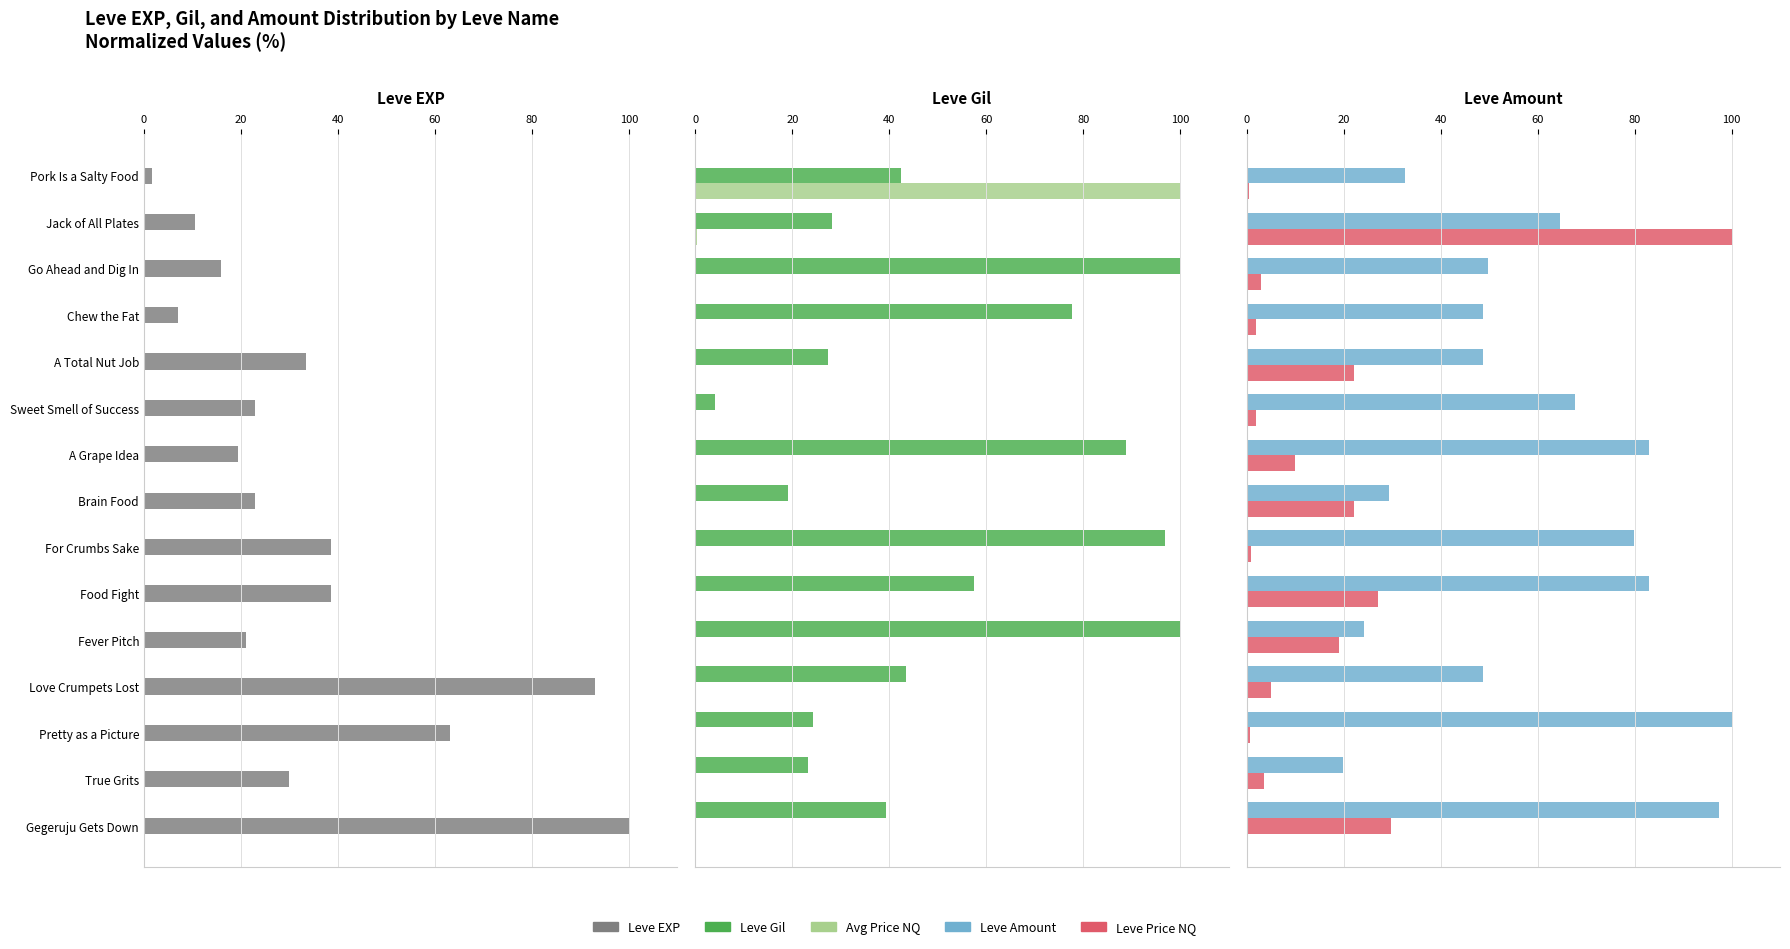

What is the greatest value displayed?

100.0